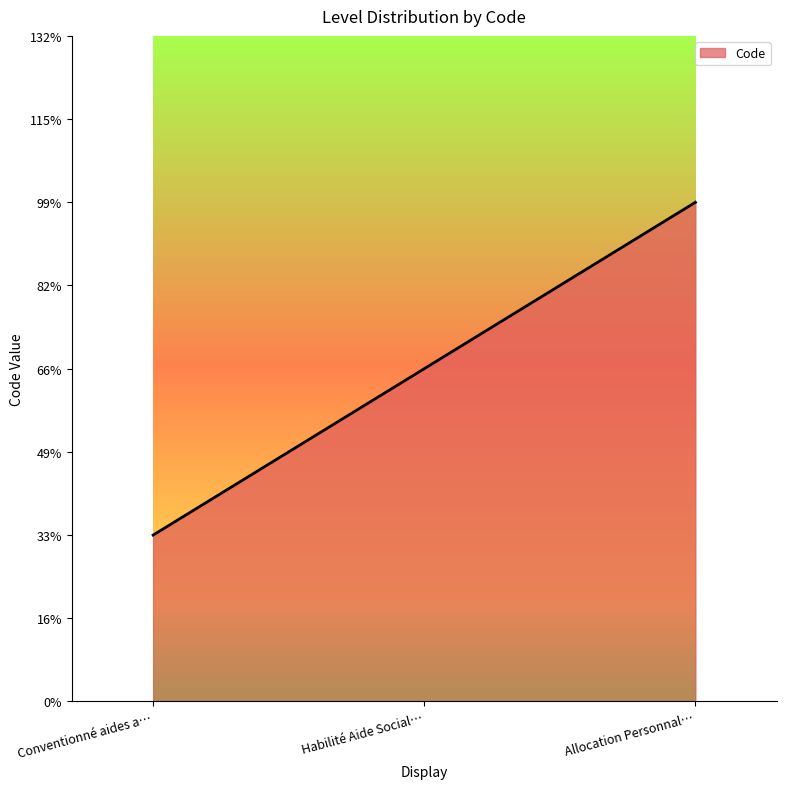

Is this an area chart (filled region under the line)?

Yes